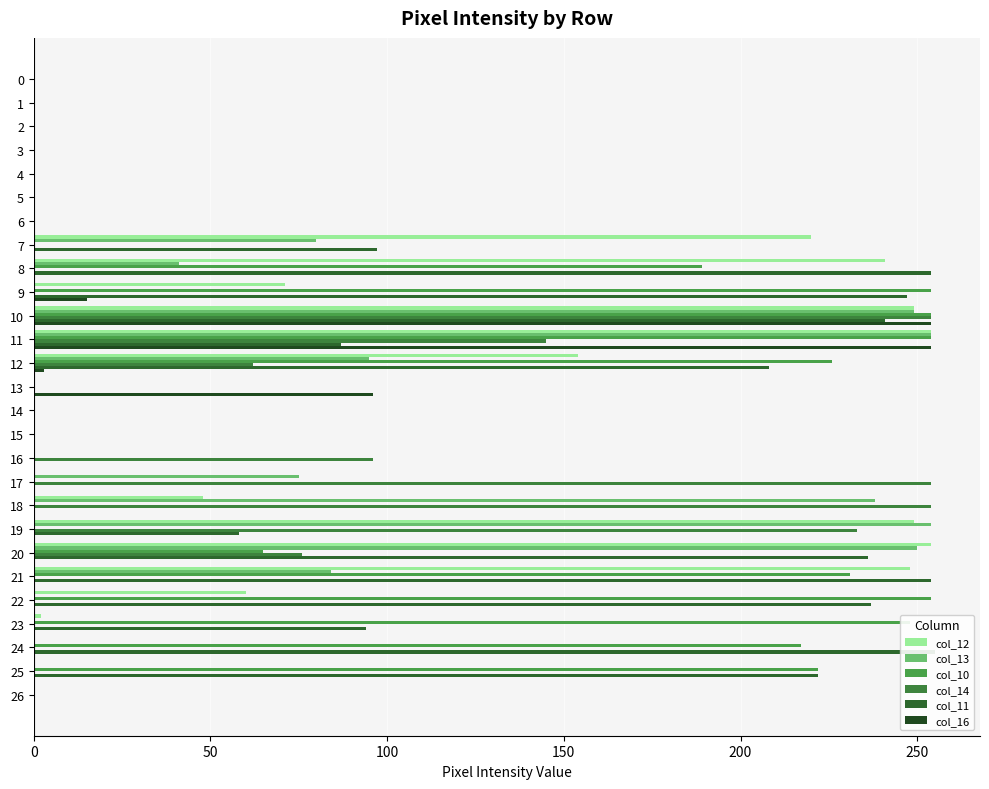

How many bars are there in total?

162